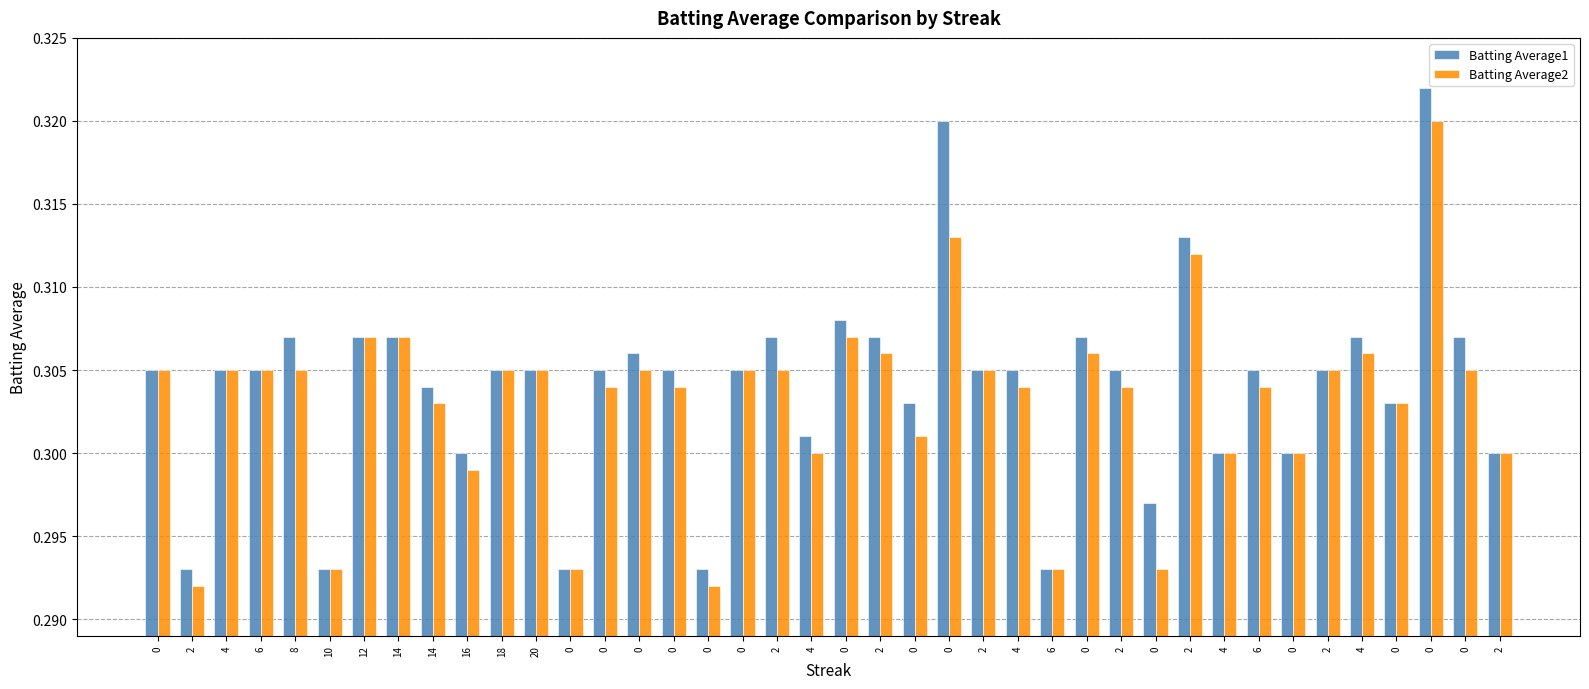

How many series are shown in this chart?

2